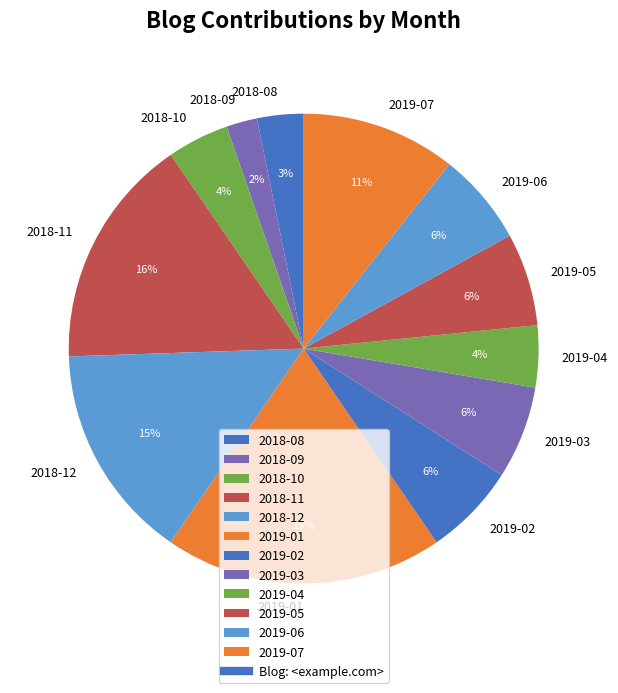

Is it true that 2019-02 is 6% of the pie?

True